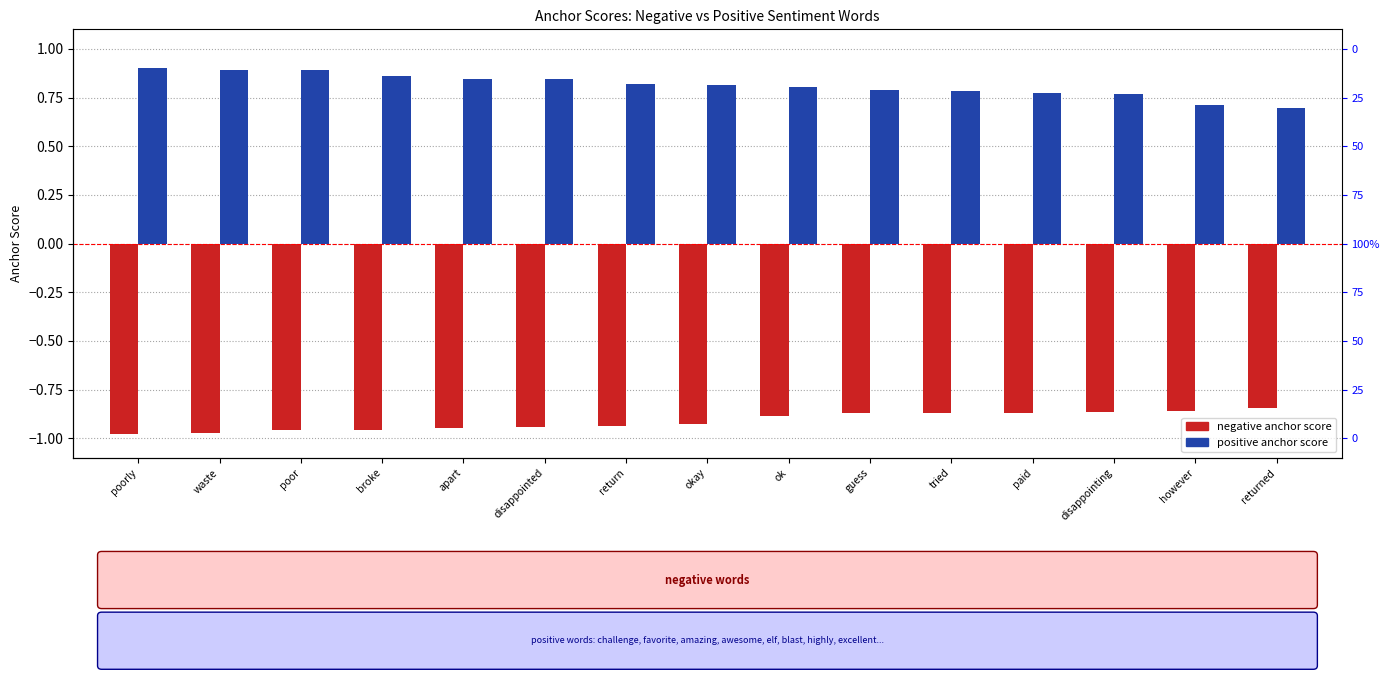

At which label does positive anchor score reach its peak?

poorly